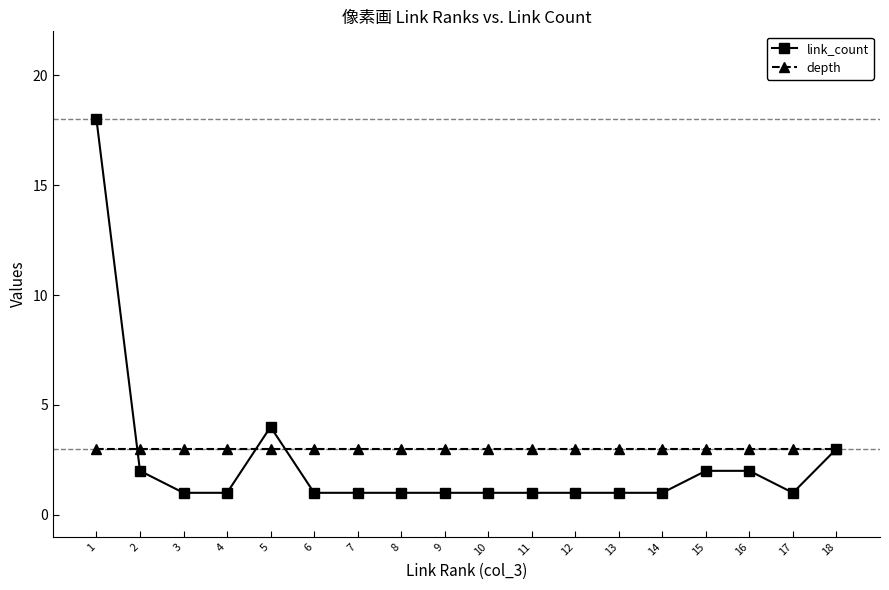

Which series has the largest range (max minus min)?

link_count